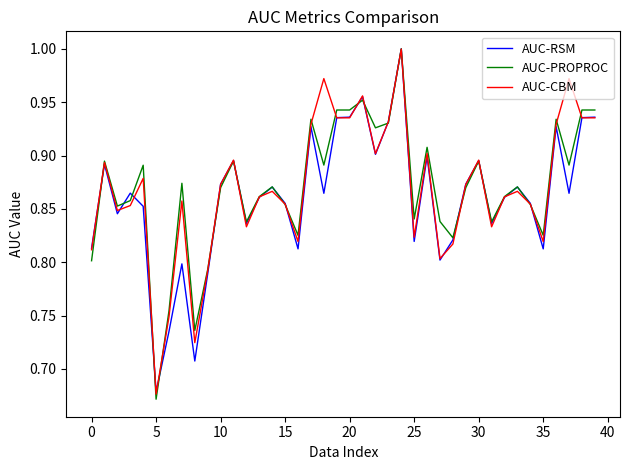

Which series has the largest range (max minus min)?

AUC-PROPROC